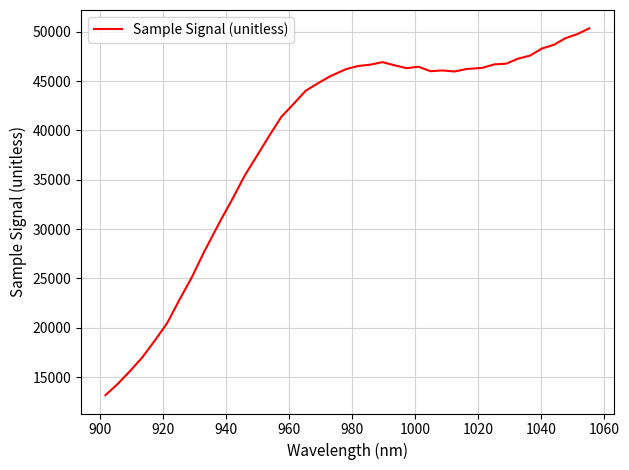

What is the minimum value shown in the chart?

13175